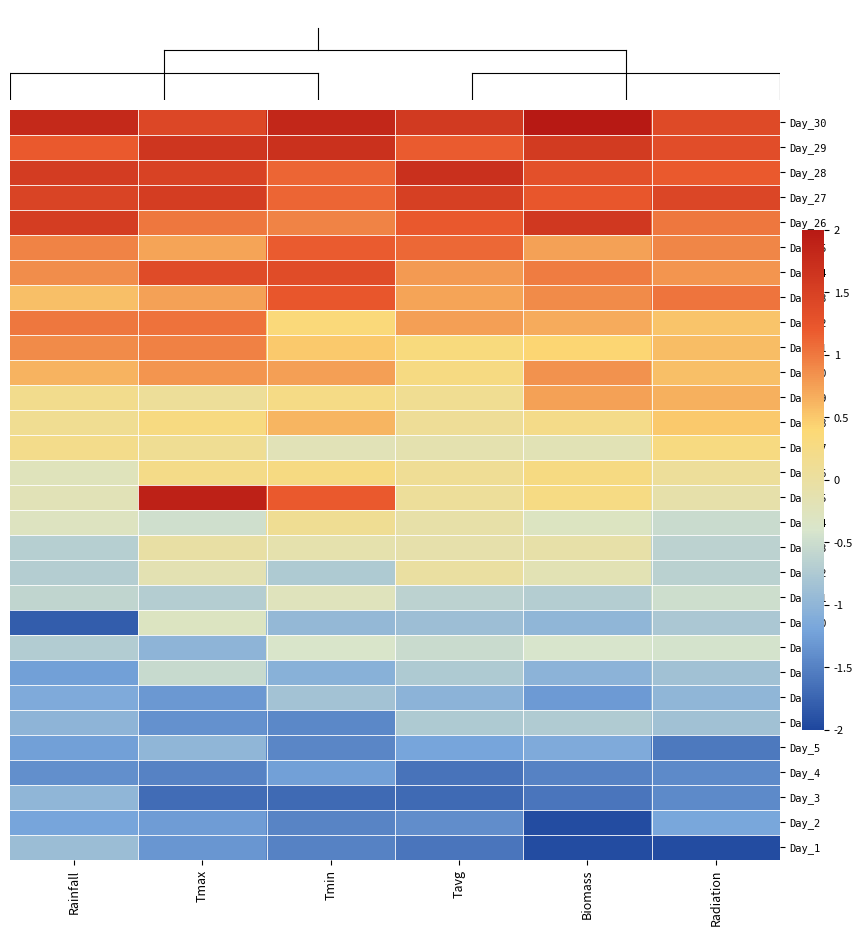

How many data points does each series have?

6